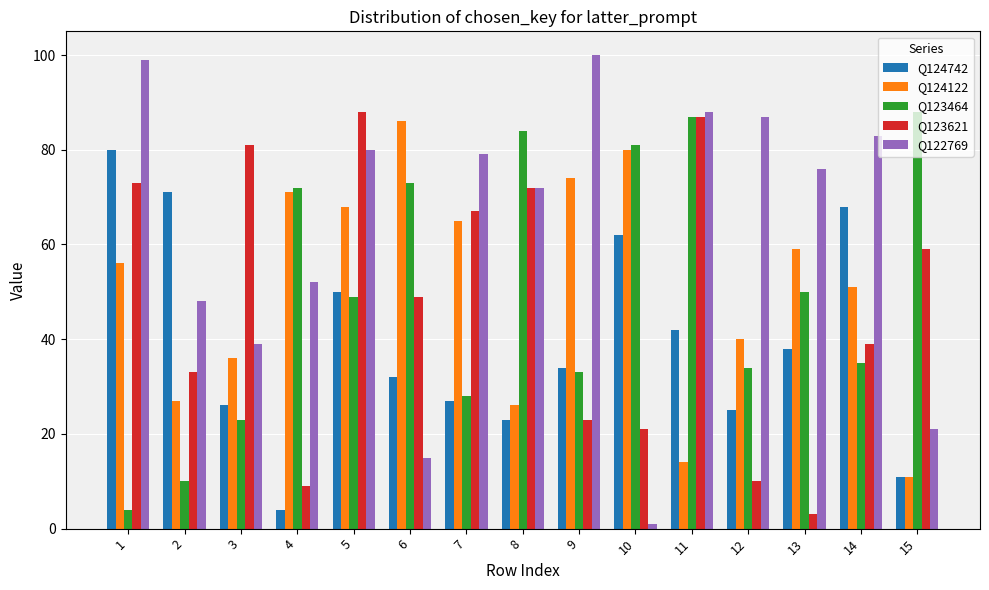

What is the highest value of the Q124122 series?

86